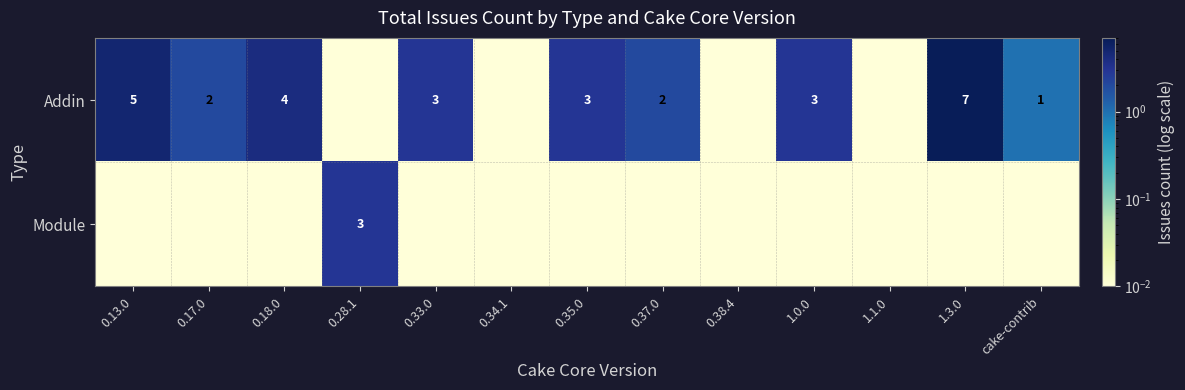

Which series has the largest total across all categories?

Addin